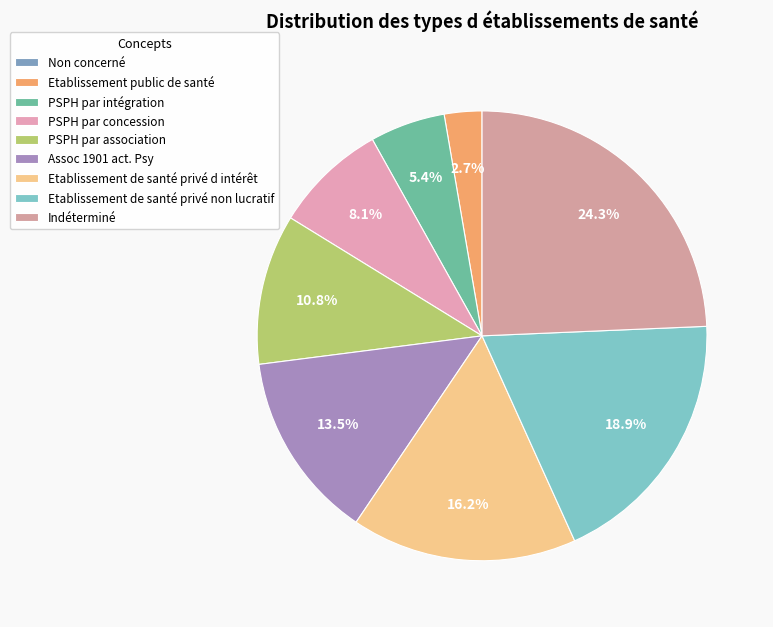

Is PSPH par intégration the majority of the pie?

No